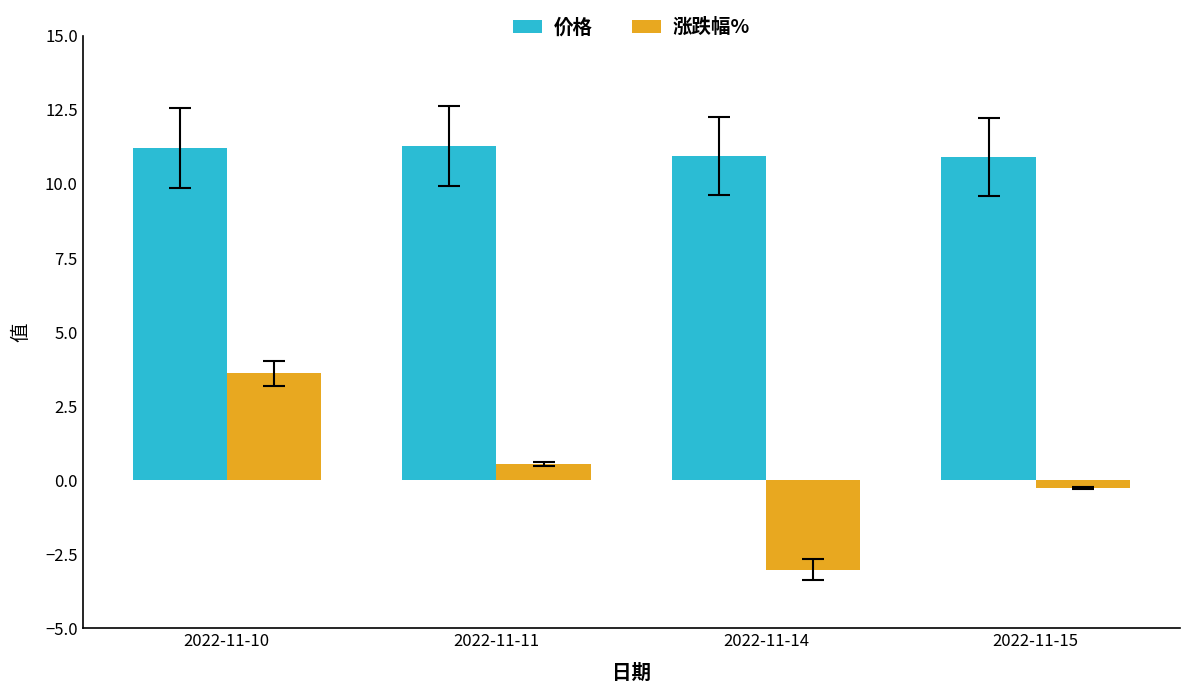

Where is 涨跌幅% nearest to the value 0?

2022-11-15